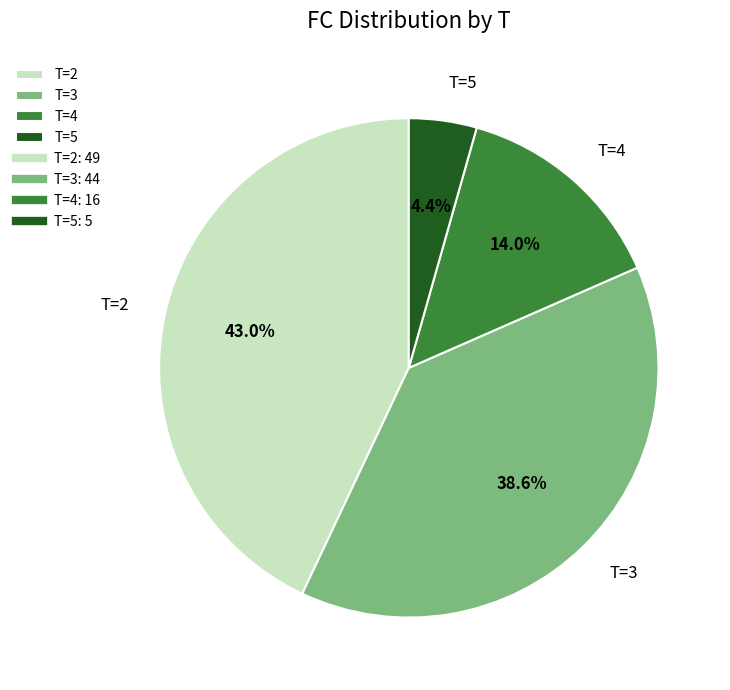

Is the sum of T=2 and T=4 greater than half?

Yes